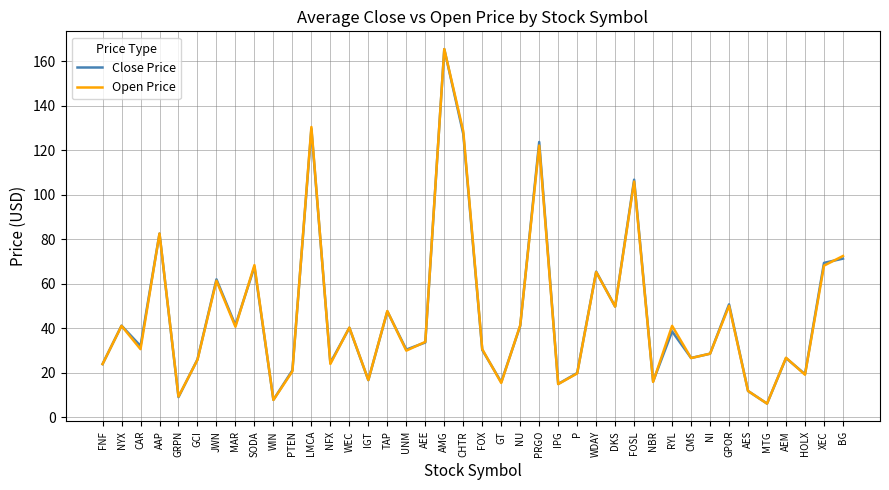

How many interior local peaks does the Open Price series have?

14